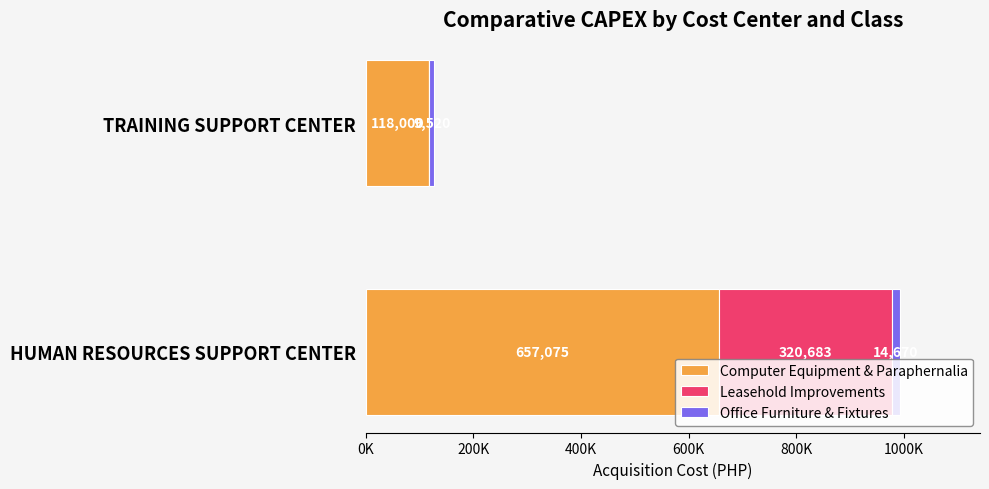

What is the maximum value for Computer Equipment & Paraphernalia?

657075